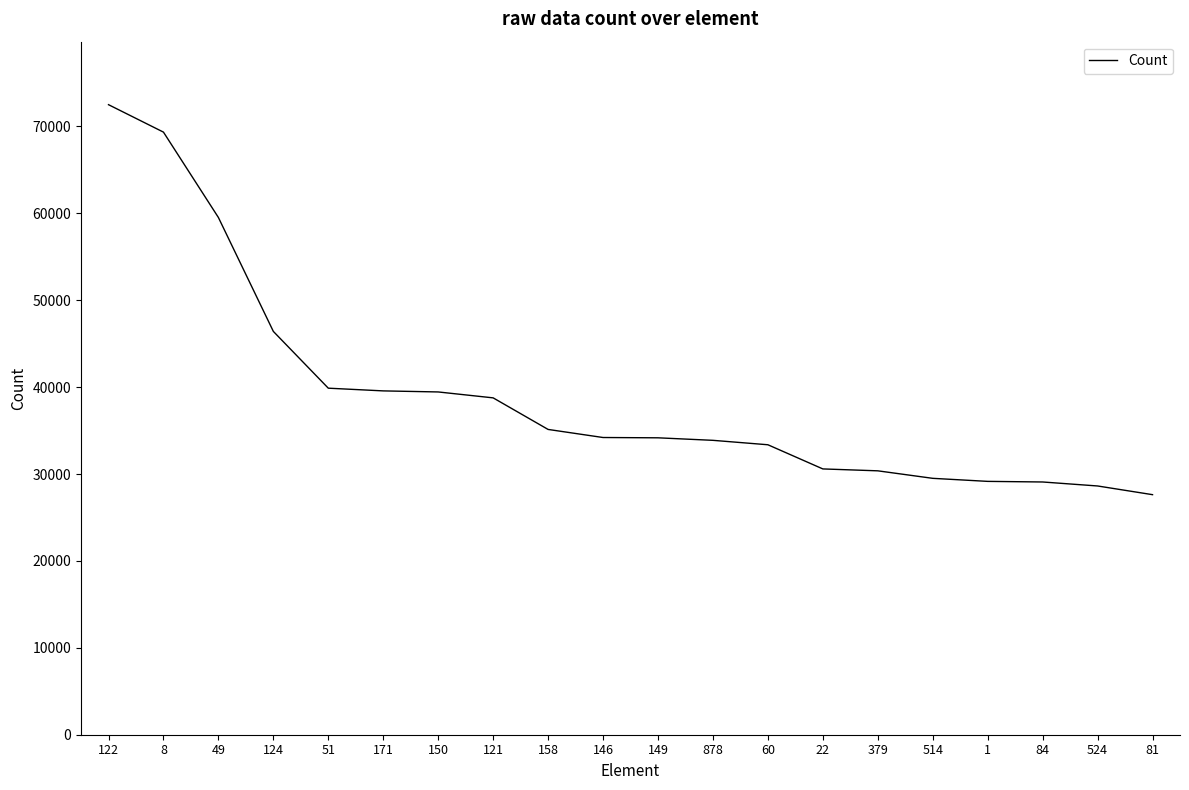

What is the greatest value displayed?

72508